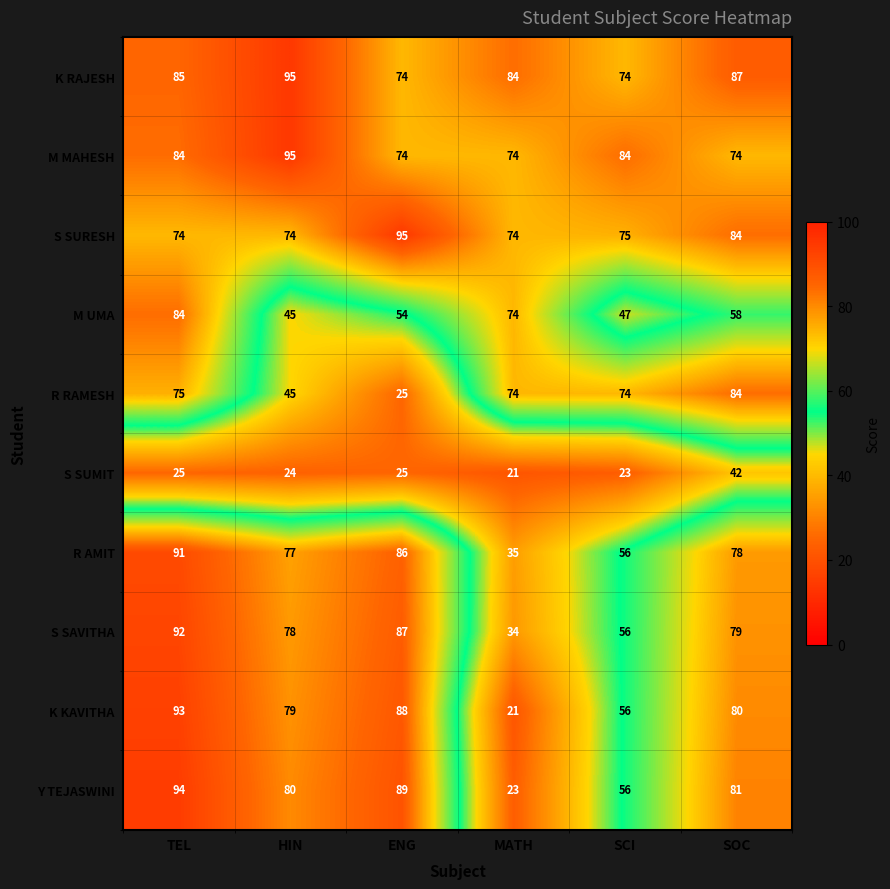

Which series changed the most between HIN and SCI?

R RAMESH